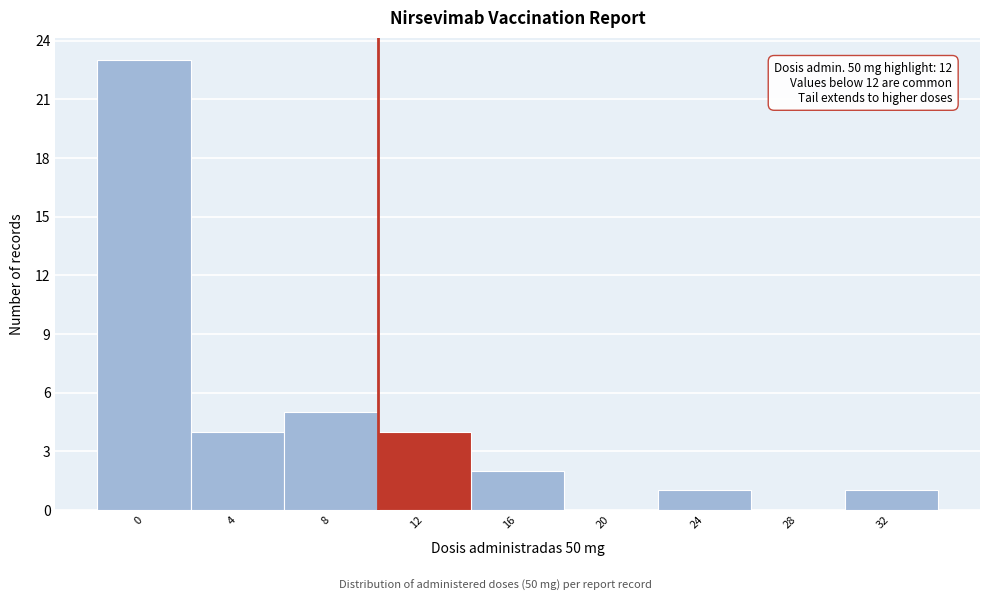

Reading left to right, extract all data points from this chart.

0=23	4=4	8=5	12=4	16=2	20=0	24=1	28=0	32=1